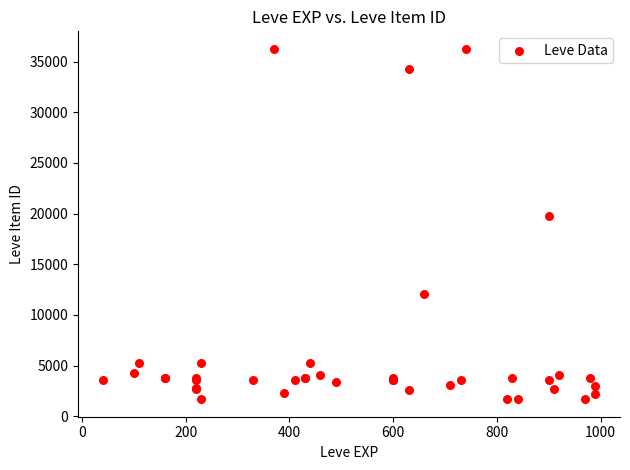

What Y value in the scatter plot is closest to 18967?

19744